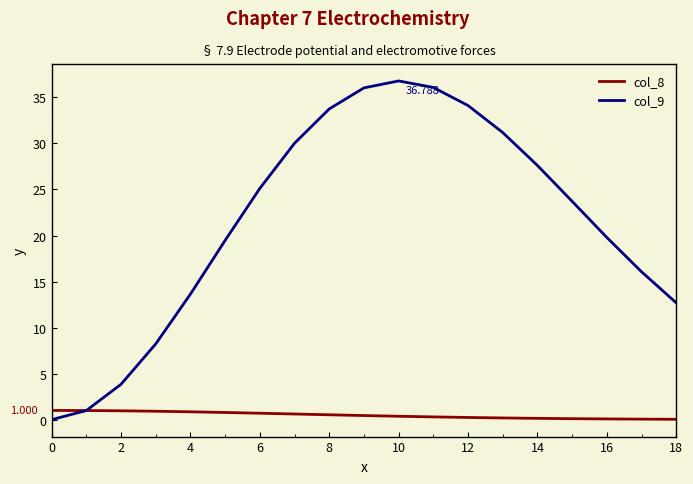

Rank the series by their average value, from lowest to highest.

col_8, col_9